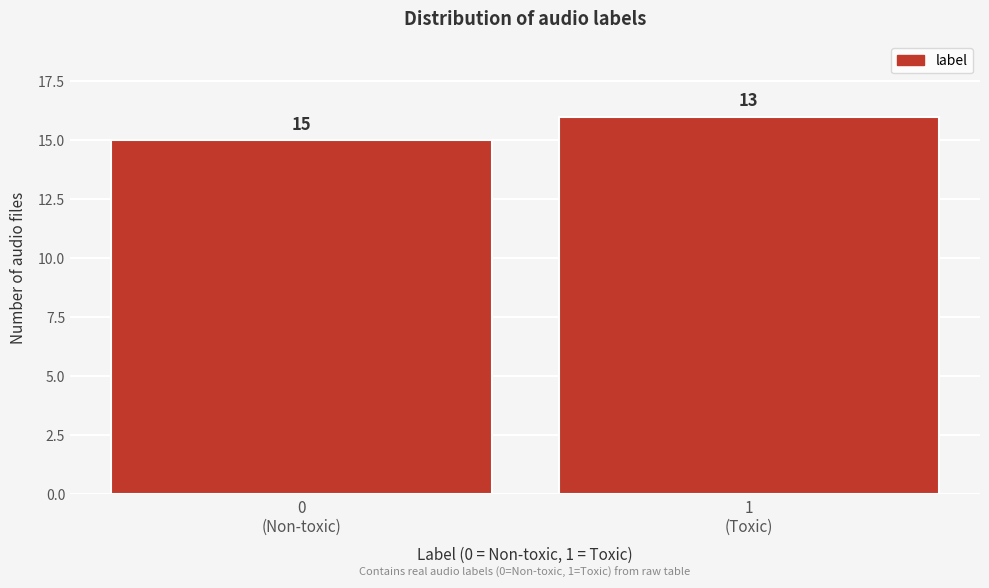

Reading right to left, list all the values displayed in this chart.

16	15